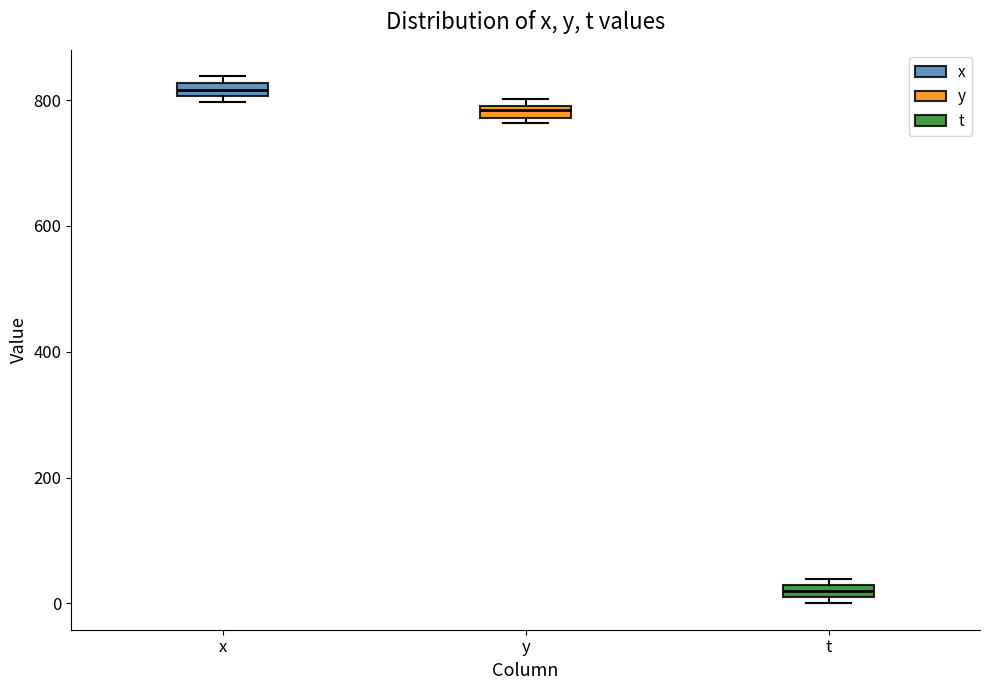

Which box's median line is the highest?

x